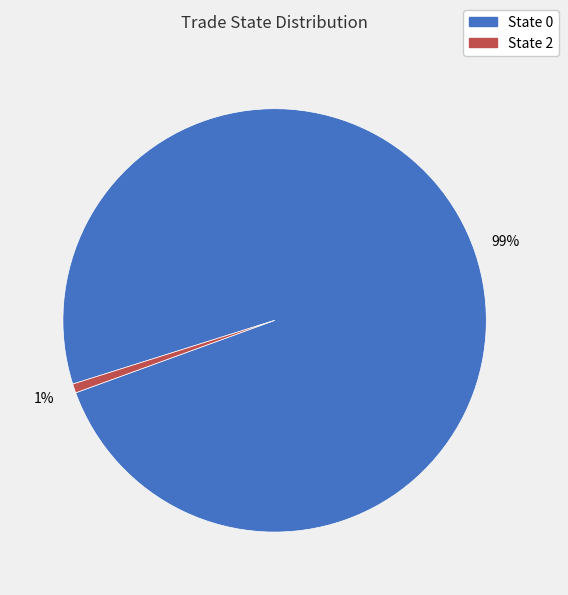

Count the number of slices in the pie.

2